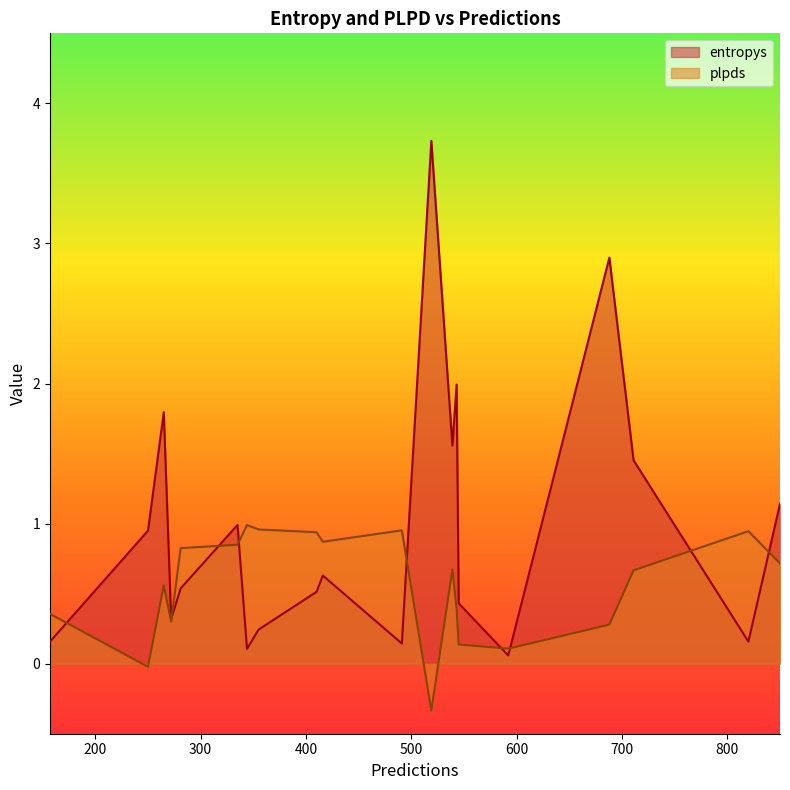

At which category does plpds reach its first local valley?

2